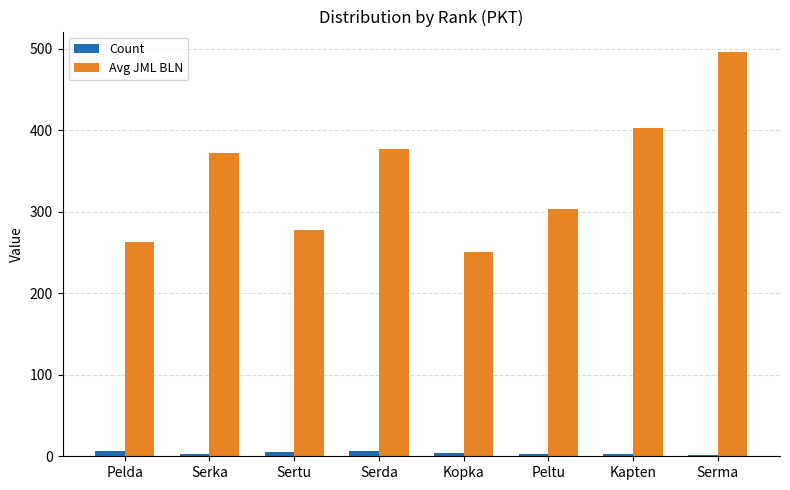

True or false: Avg JML BLN has a value of 403.3 at Kapten.

True